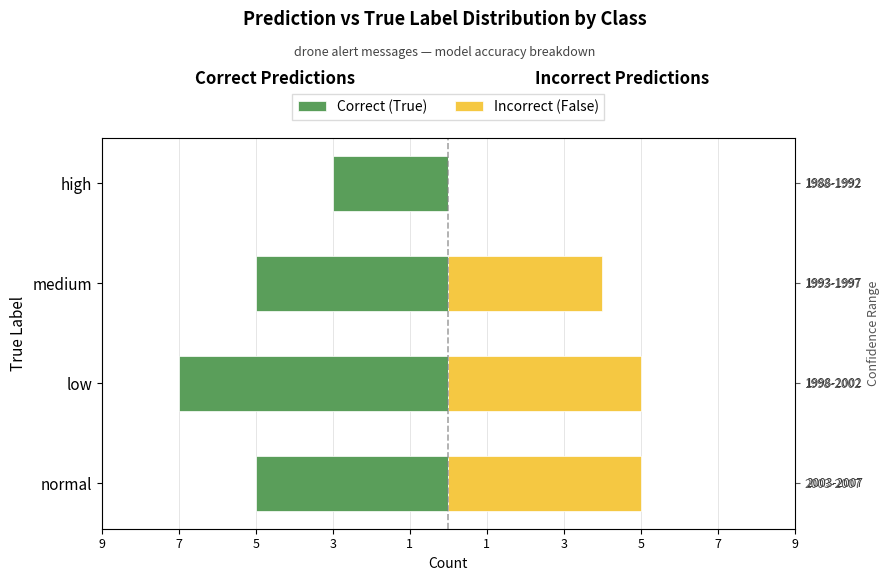

Reading right to left, transcribe all the data shown in this chart.

Correct (True): -3	-5	-7	-5
Incorrect (False): 0	4	5	5